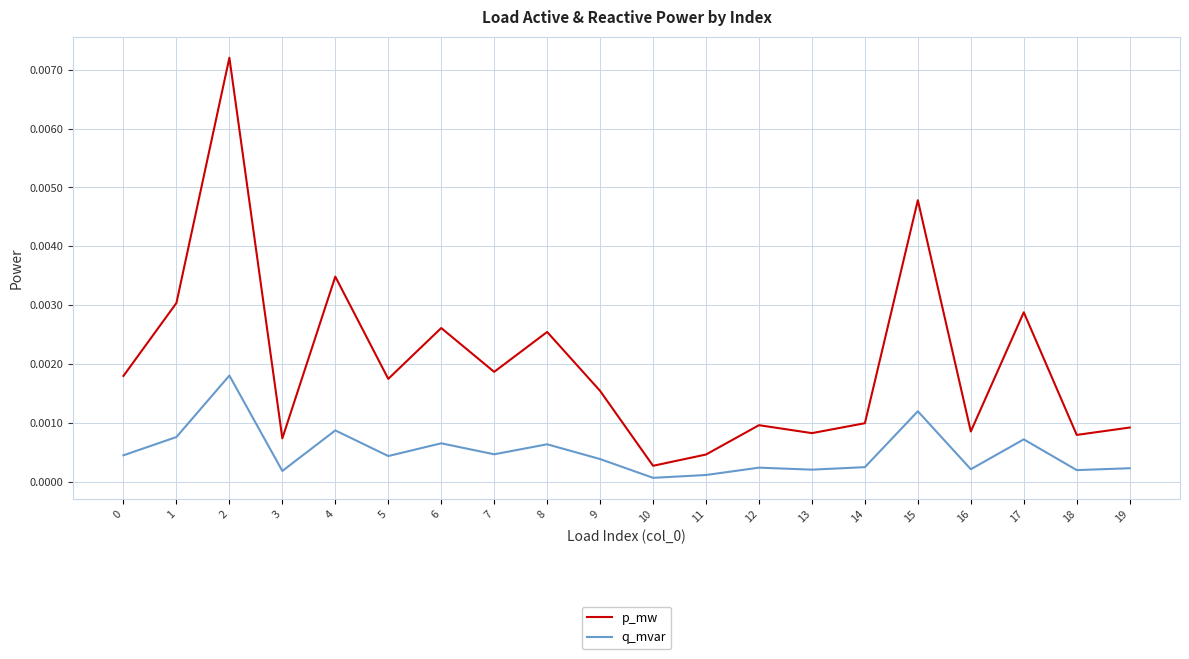

True or false: q_mvar and p_mw intersect in this chart.

False